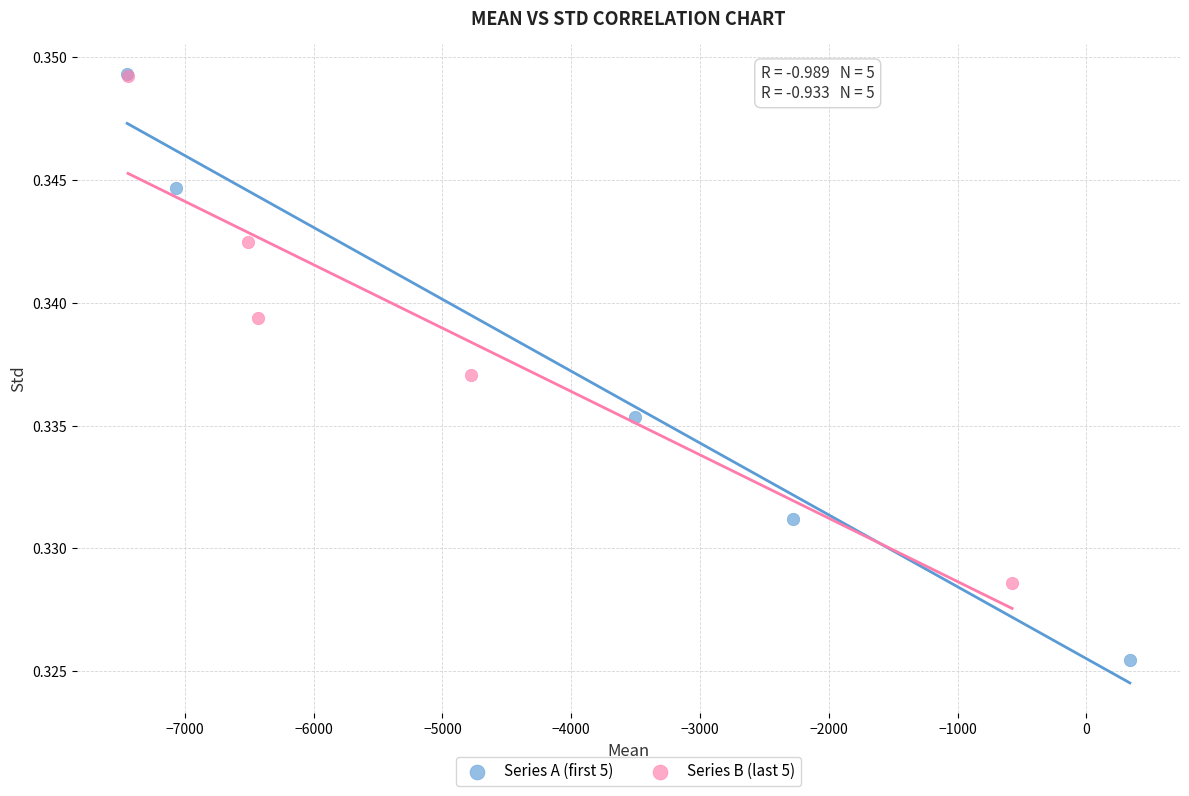

Which series has the largest Y range (max minus min)?

Series A (first 5)